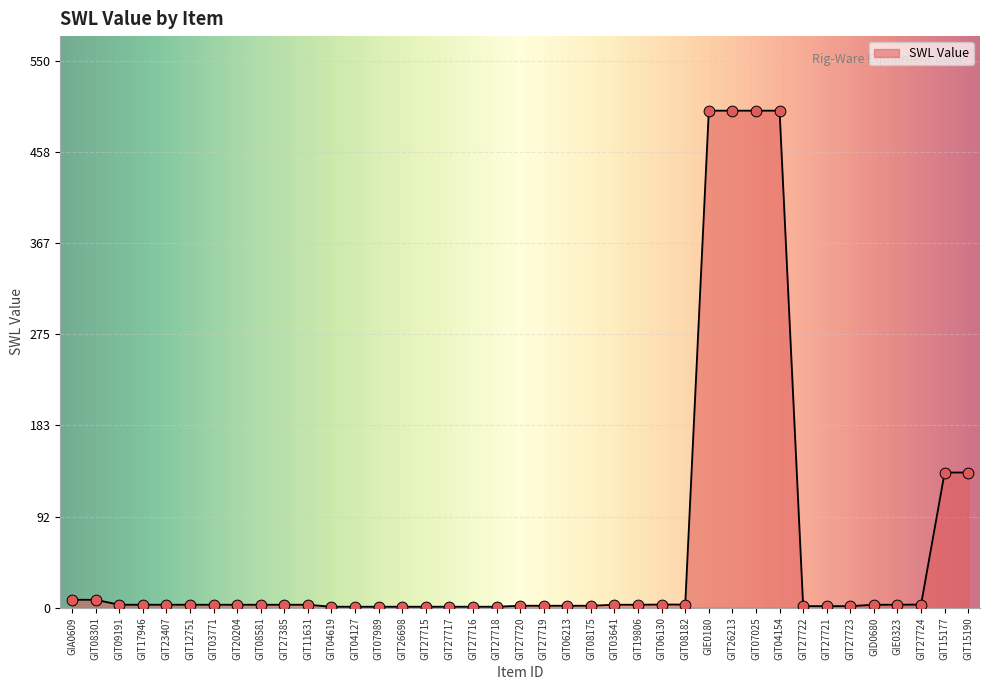

What is the change in value from GIT27716 to GIT04154?

+499.0